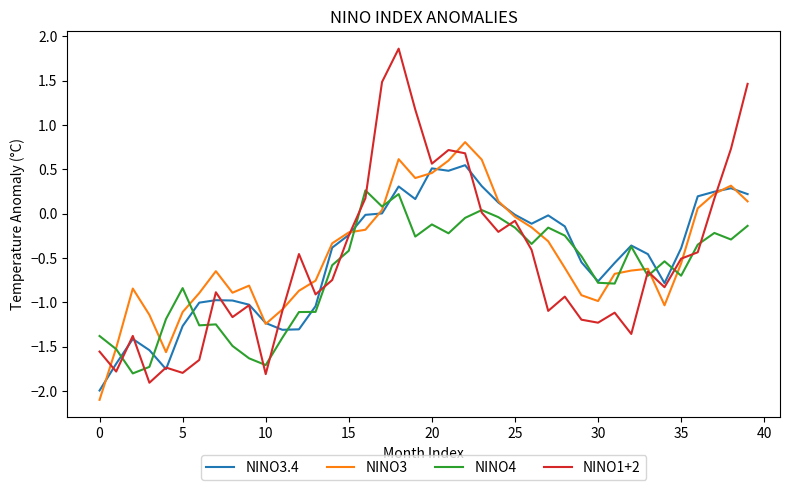

Rank the series by their maximum value, from highest to lowest.

NINO1+2, NINO3, NINO3.4, NINO4